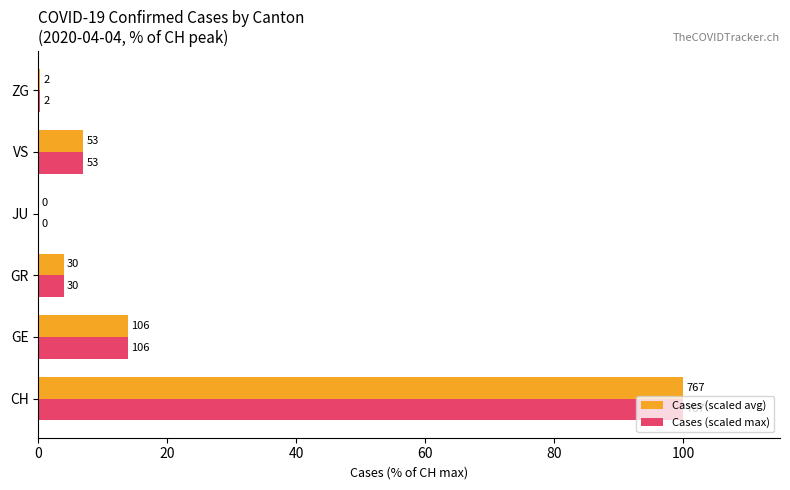

Reading left to right, transcribe all the data shown in this chart.

Cases (scaled avg): 0=100.0	20=13.8	40=3.9	60=0.0	80=6.9	100=0.3
Cases (scaled max): 0=100.0	20=13.8	40=3.9	60=0.0	80=6.9	100=0.3